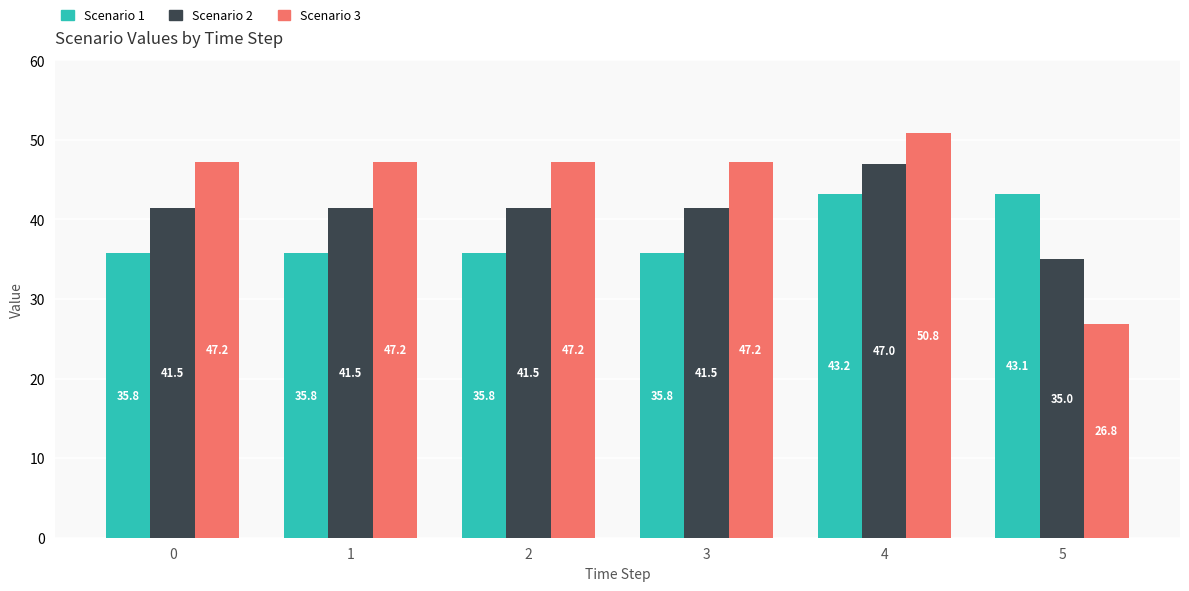

Is the value of Scenario 2 at 1 greater than the value of Scenario 3 at 2?

No